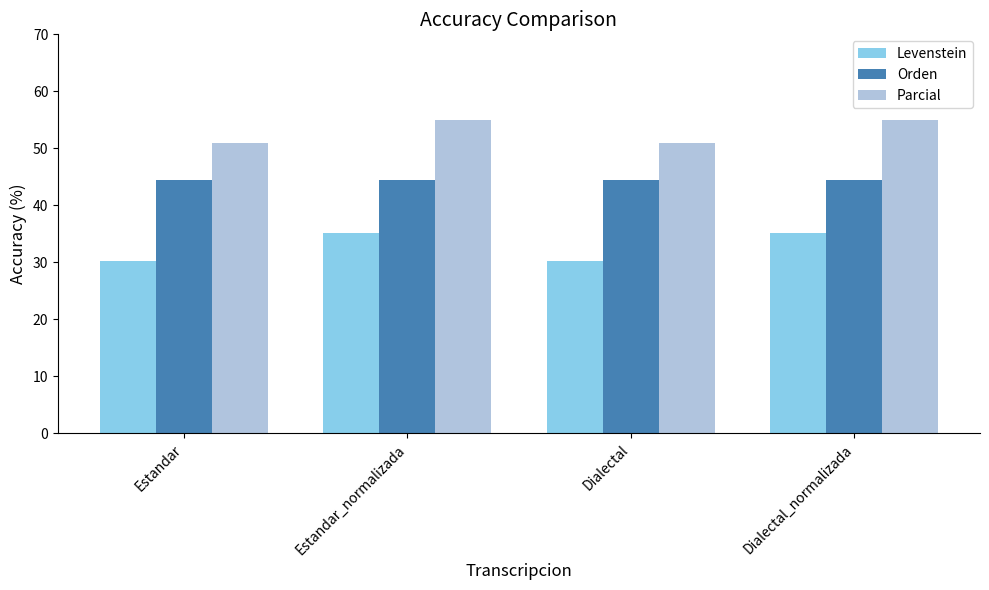

How many bars are there in total?

12